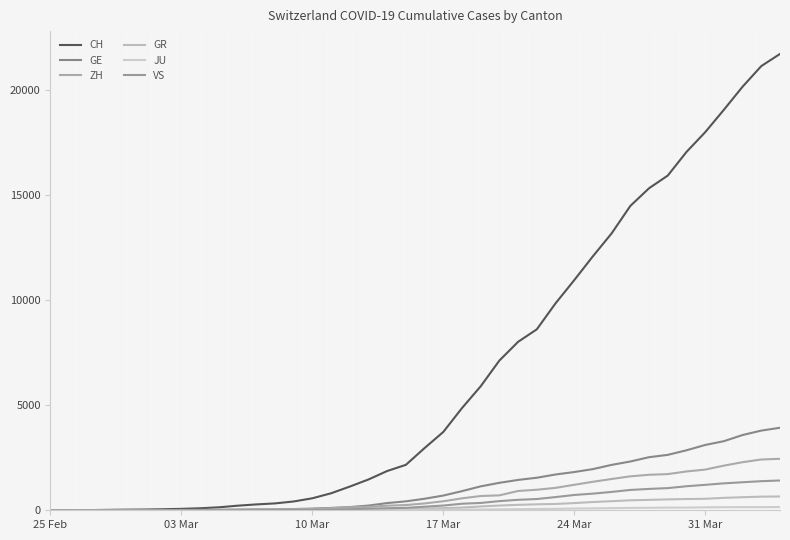

Which series has the largest total across all categories?

CH